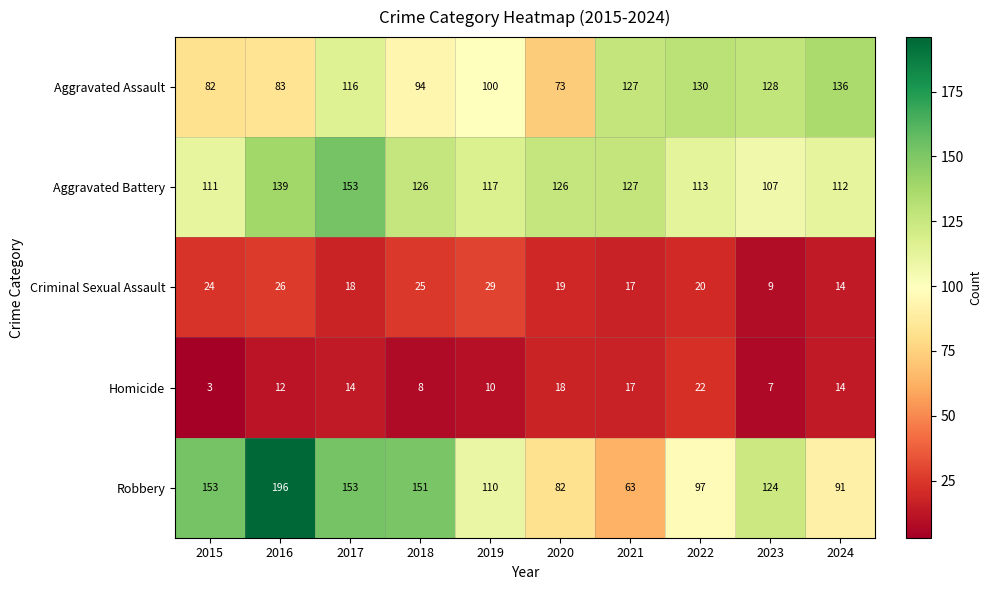

Rank the series by their maximum value, from lowest to highest.

Homicide, Criminal Sexual Assault, Aggravated Assault, Aggravated Battery, Robbery